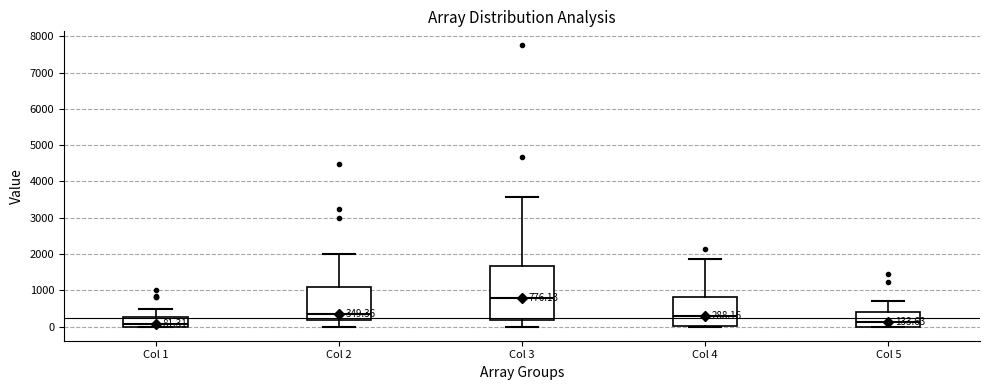

Which box is the tallest, from its lower edge to its upper edge?

Col 3